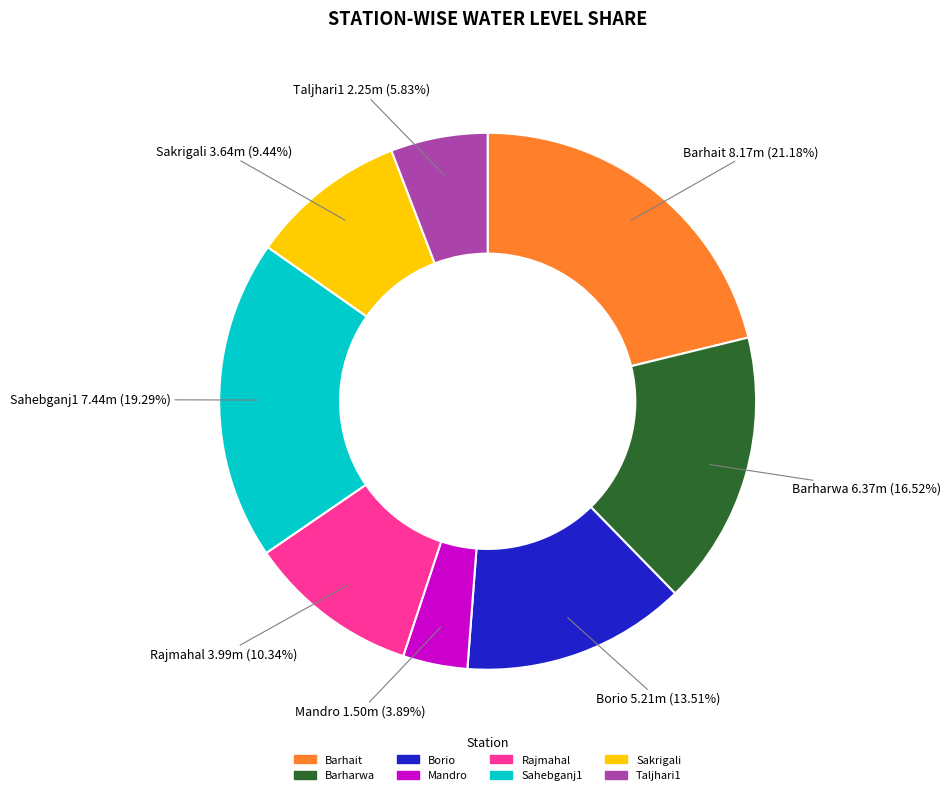

To the nearest percent, what is the difference between the Sahebganj1 and Sakrigali slice percentages?

10%